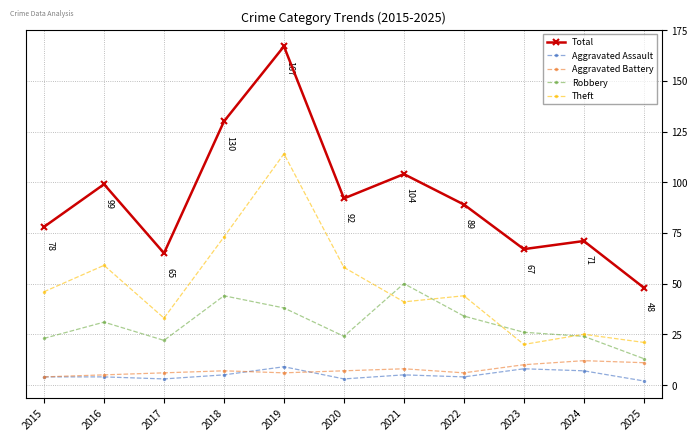

What is the lowest value of the Total series?

48